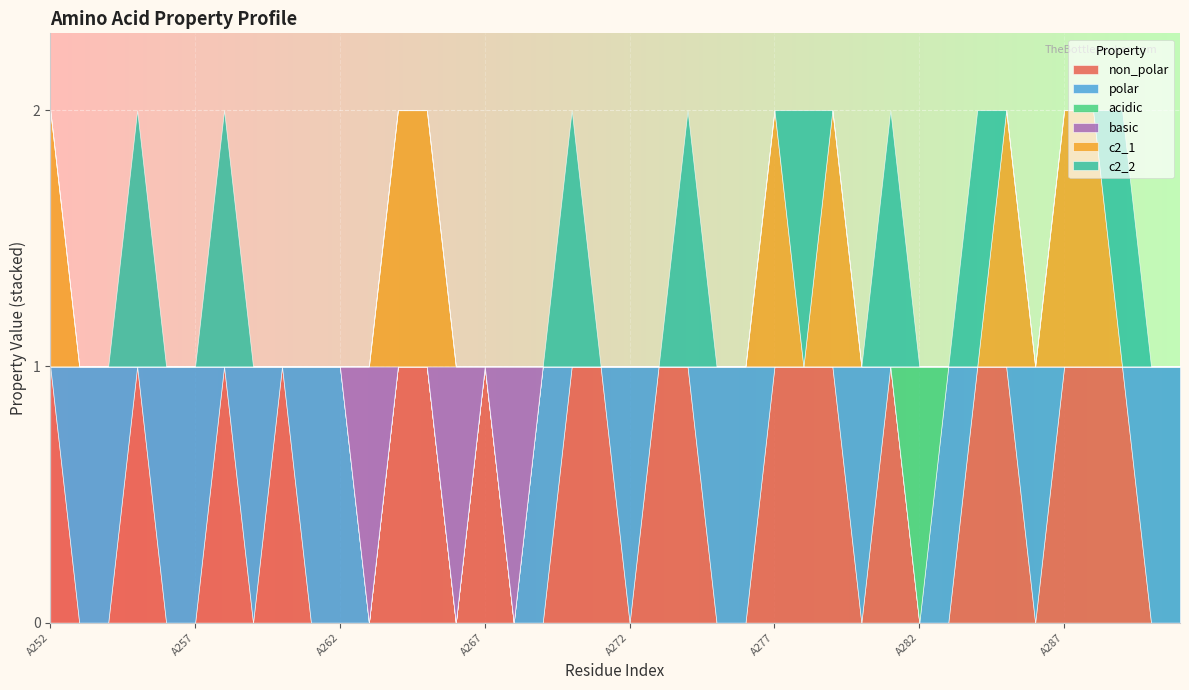

Does the chart display data point markers on the line(s)?

No